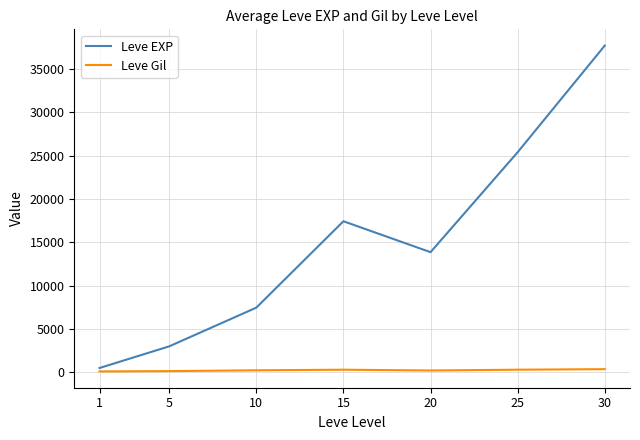

What are all the series names shown in the legend?

Leve EXP, Leve Gil